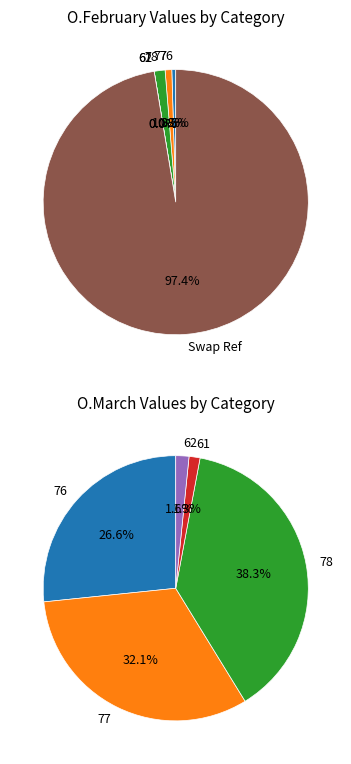

Rank the categories by value from highest to lowest.

Swap Ref, 78, 77, 76, 61, 62